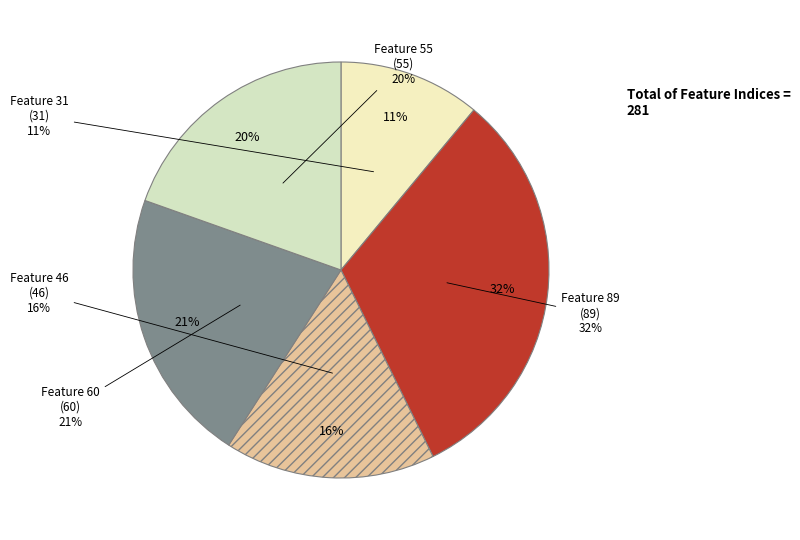

Does any single category account for the majority?

No